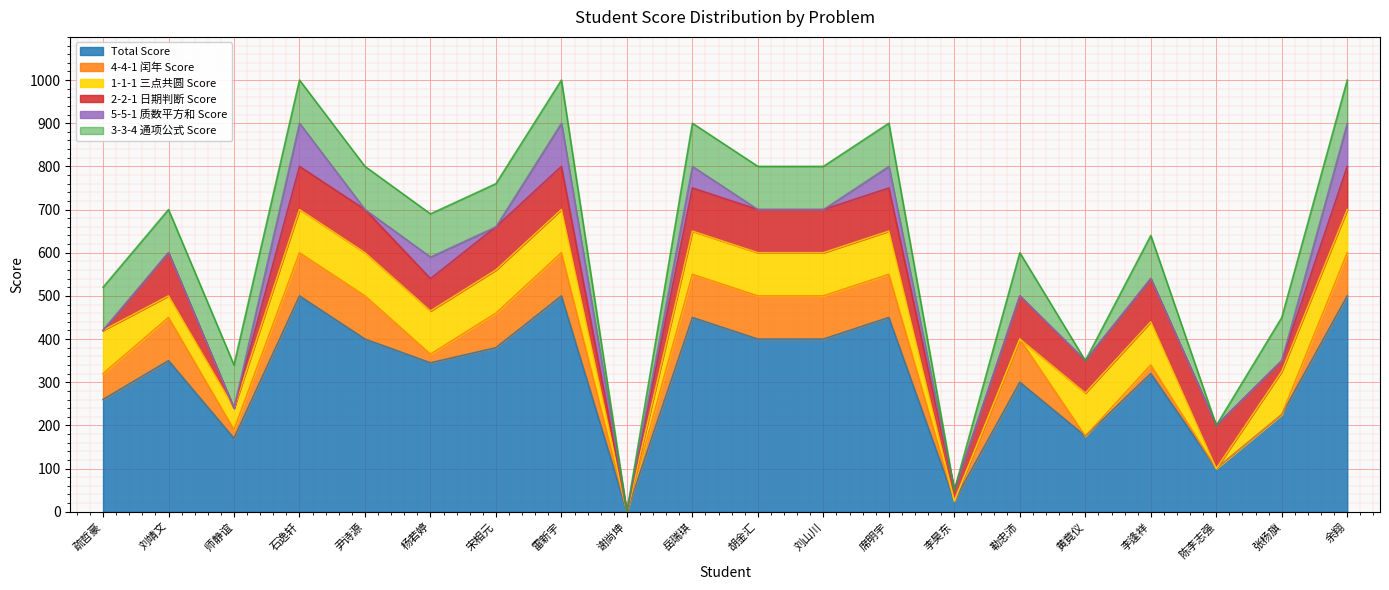

How many values in 4-4-1 闰年 Score are above zero?

15